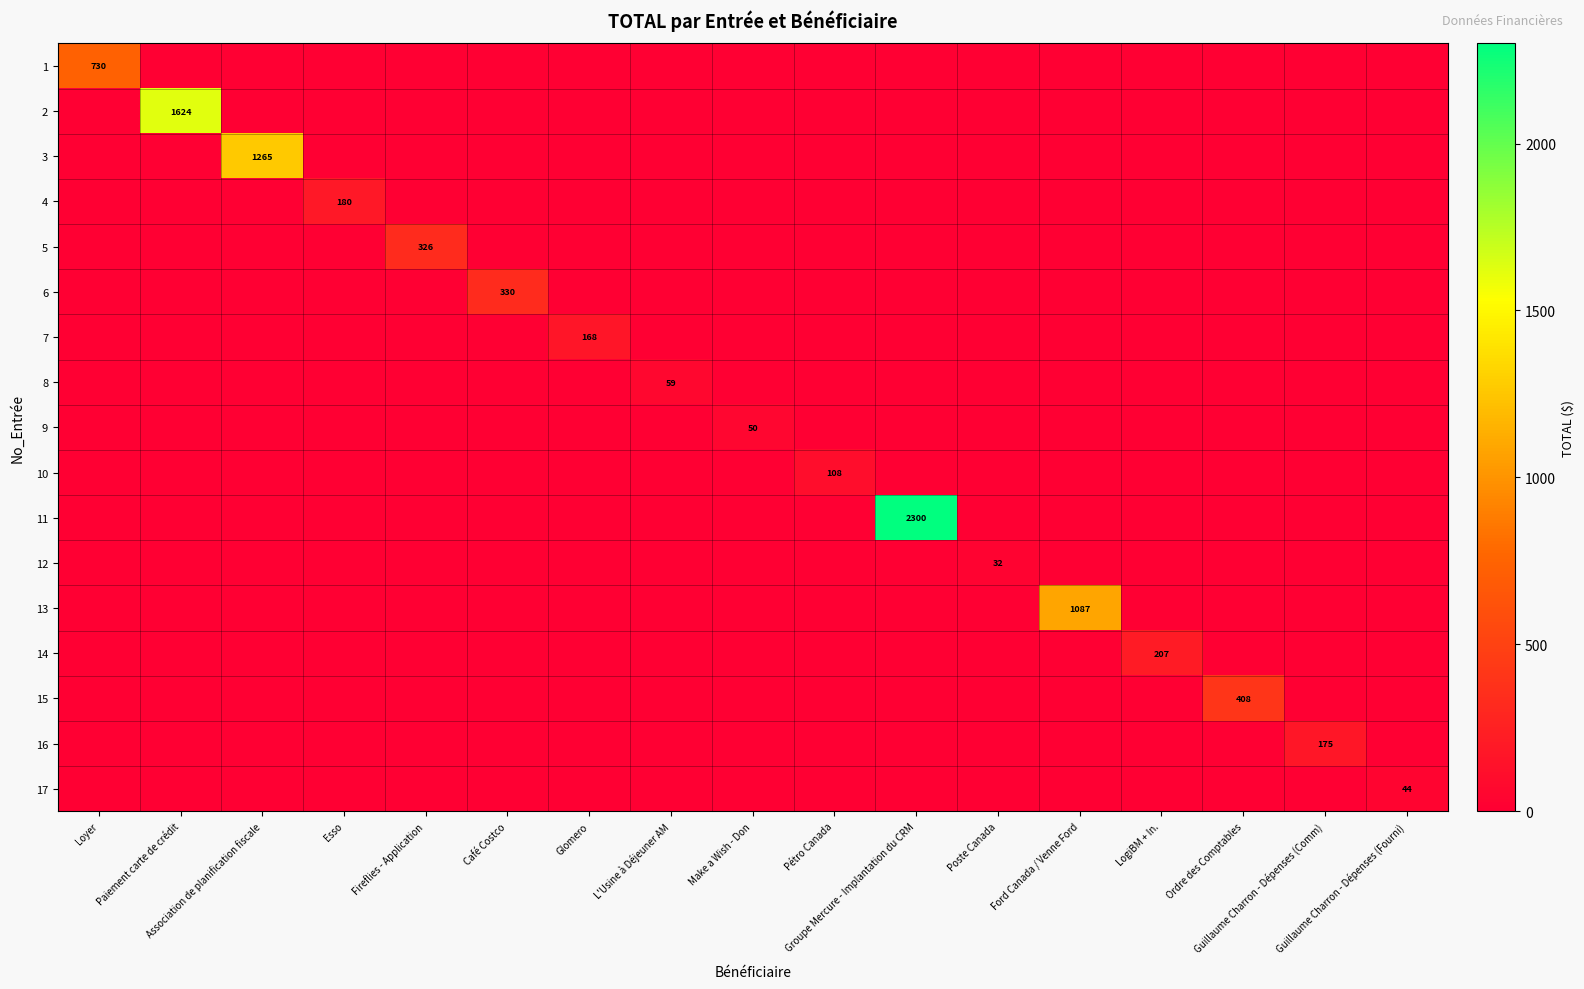

Which series has the widest spread of values?

11